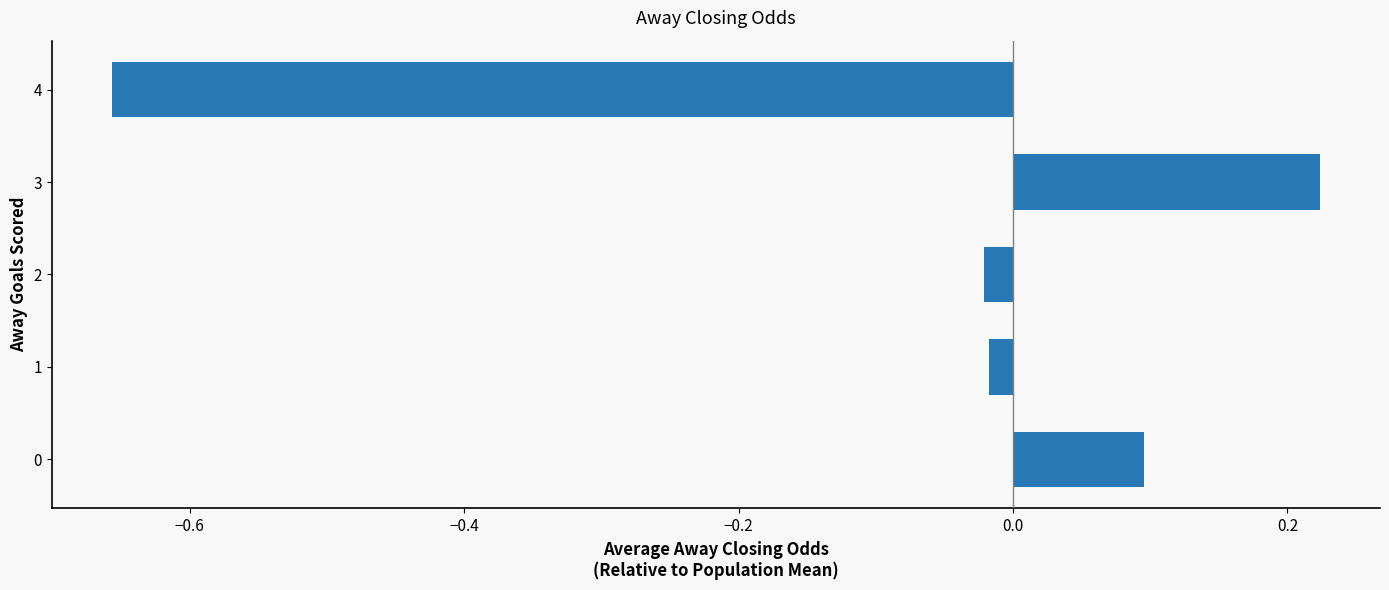

What is the change in value from 2 to 3?

+0.2